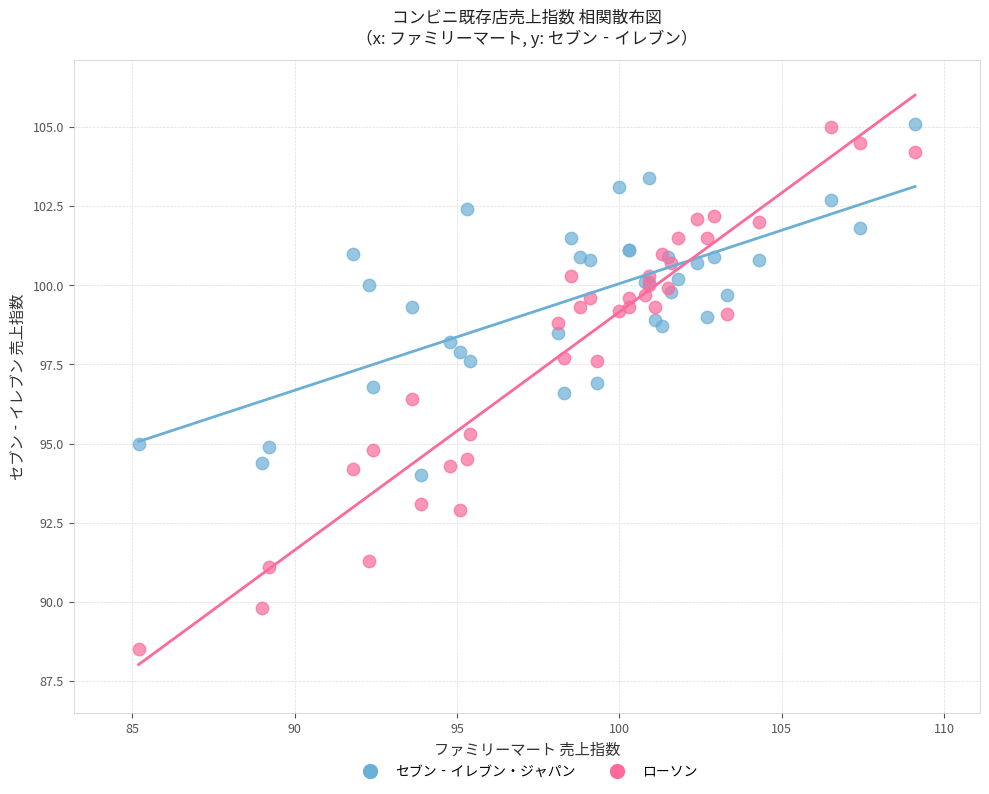

Which series contains the lowest Y value?

ローソン